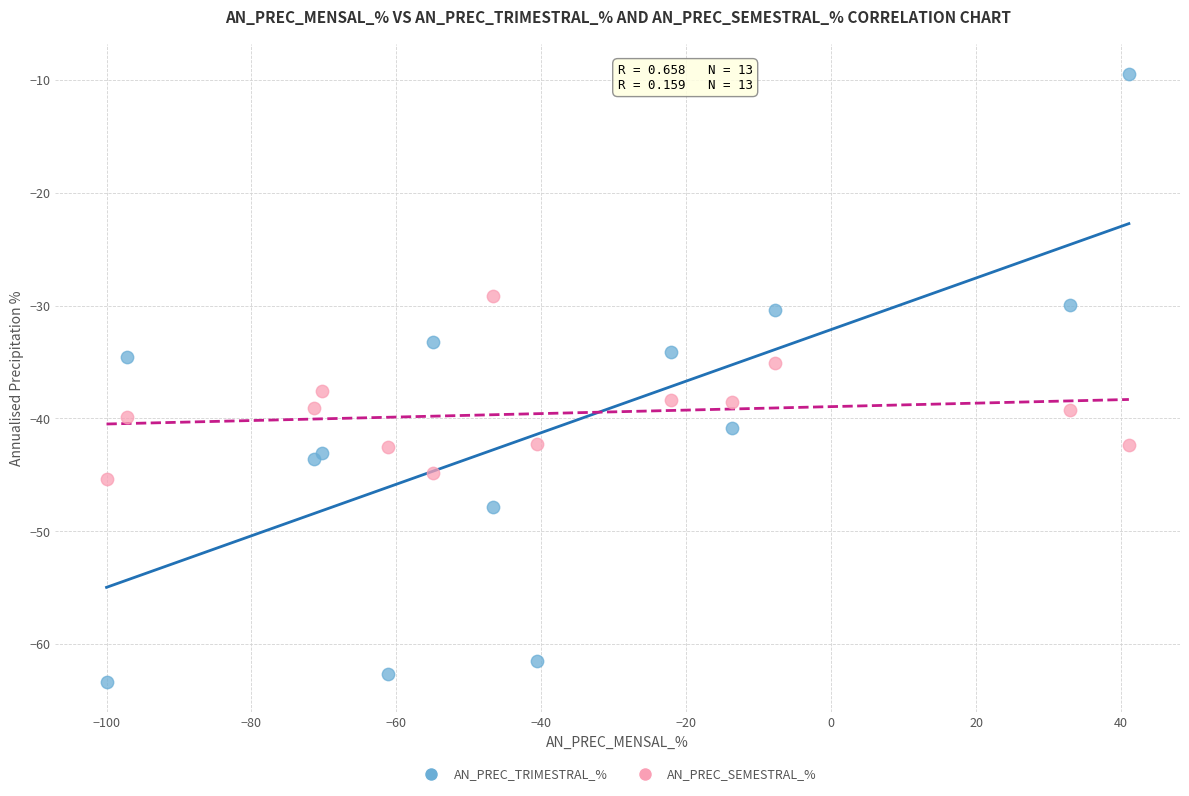

Which series contains the lowest Y value?

AN_PREC_TRIMESTRAL_%